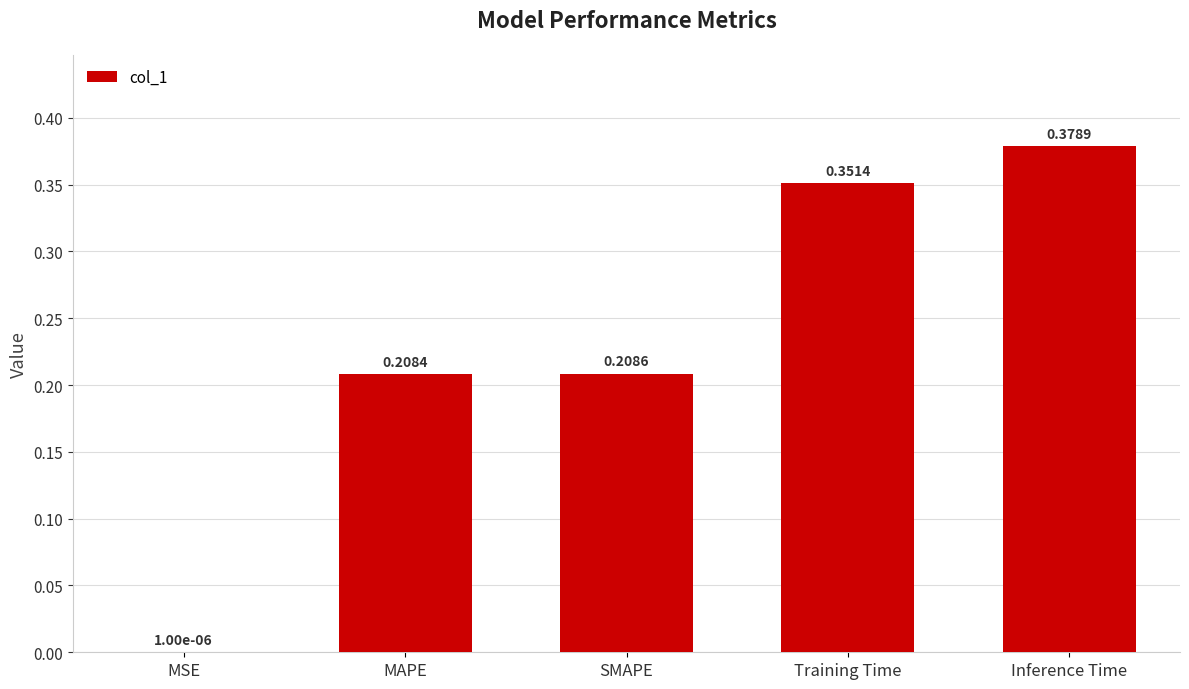

Are the bars horizontal?

No